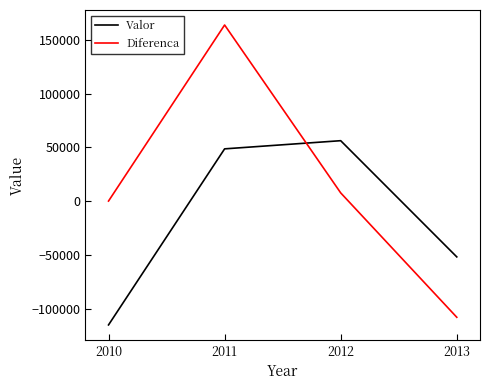

Rank the series at 2010 from lowest to highest value.

Valor, Diferenca